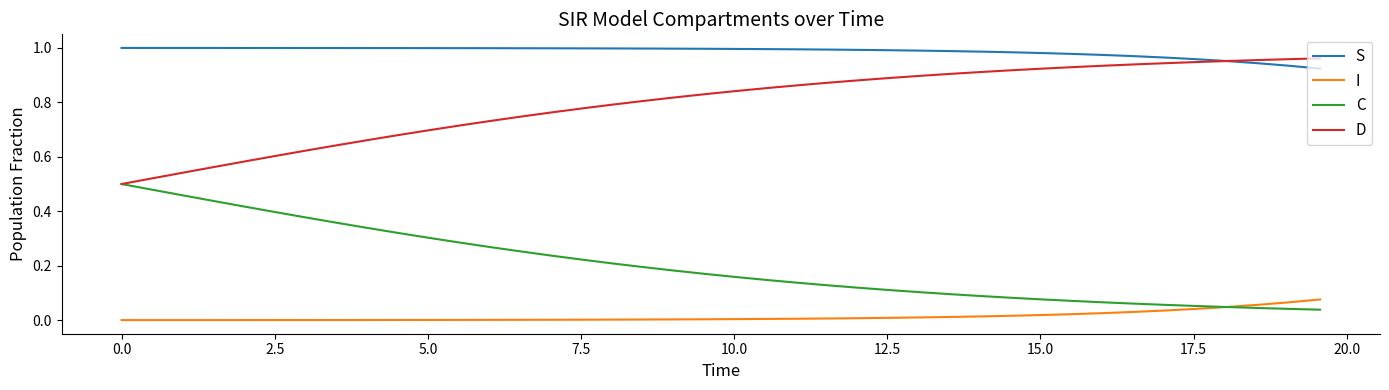

Rank the series by their average value, from lowest to highest.

I, C, D, S